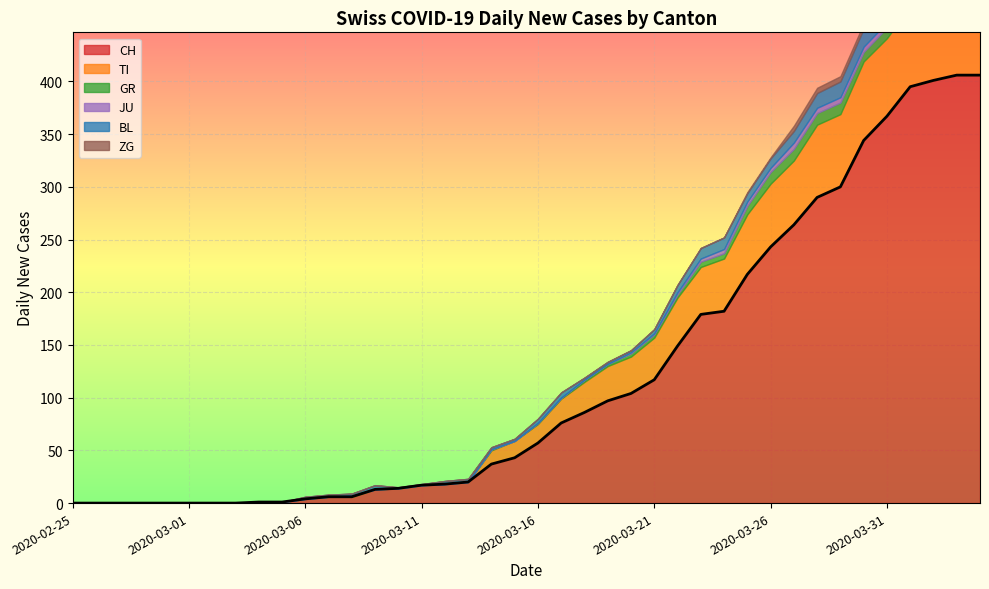

List the series in order of their peak value, highest first.

CH, TI, BL, GR, ZG, JU